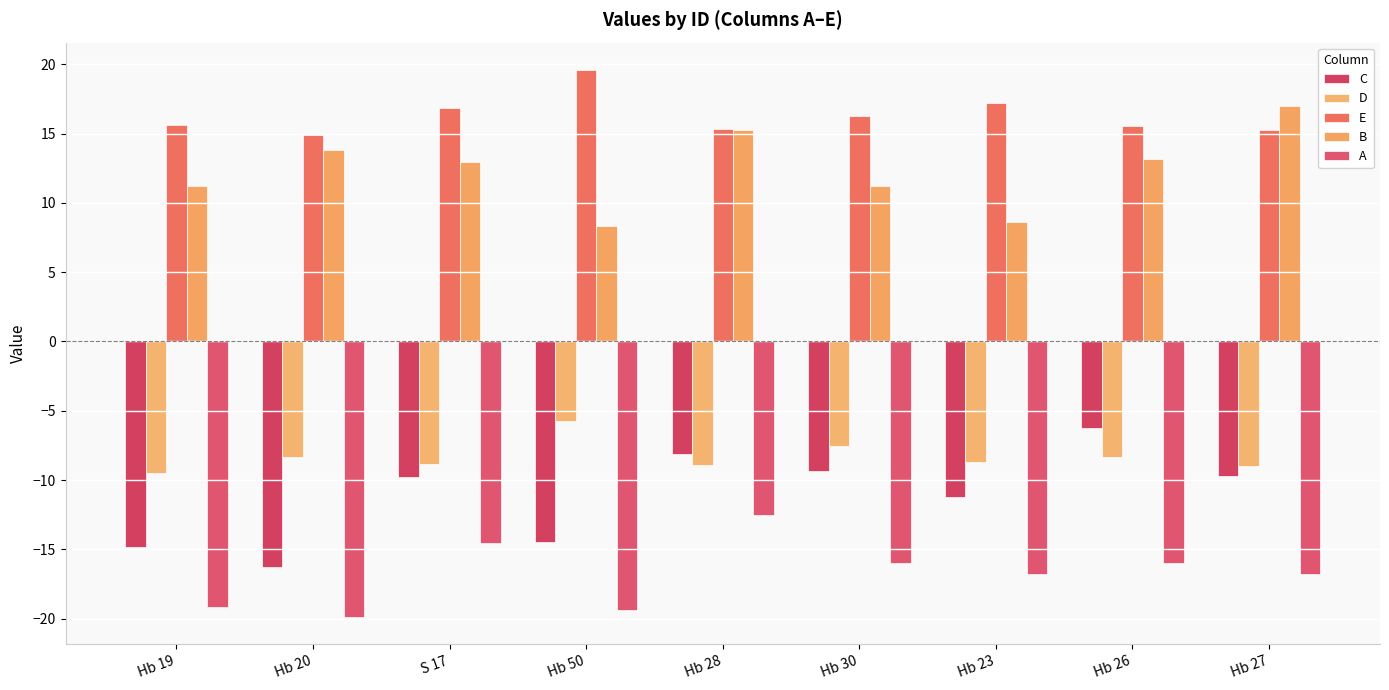

What is the average value of the A series?

-16.8